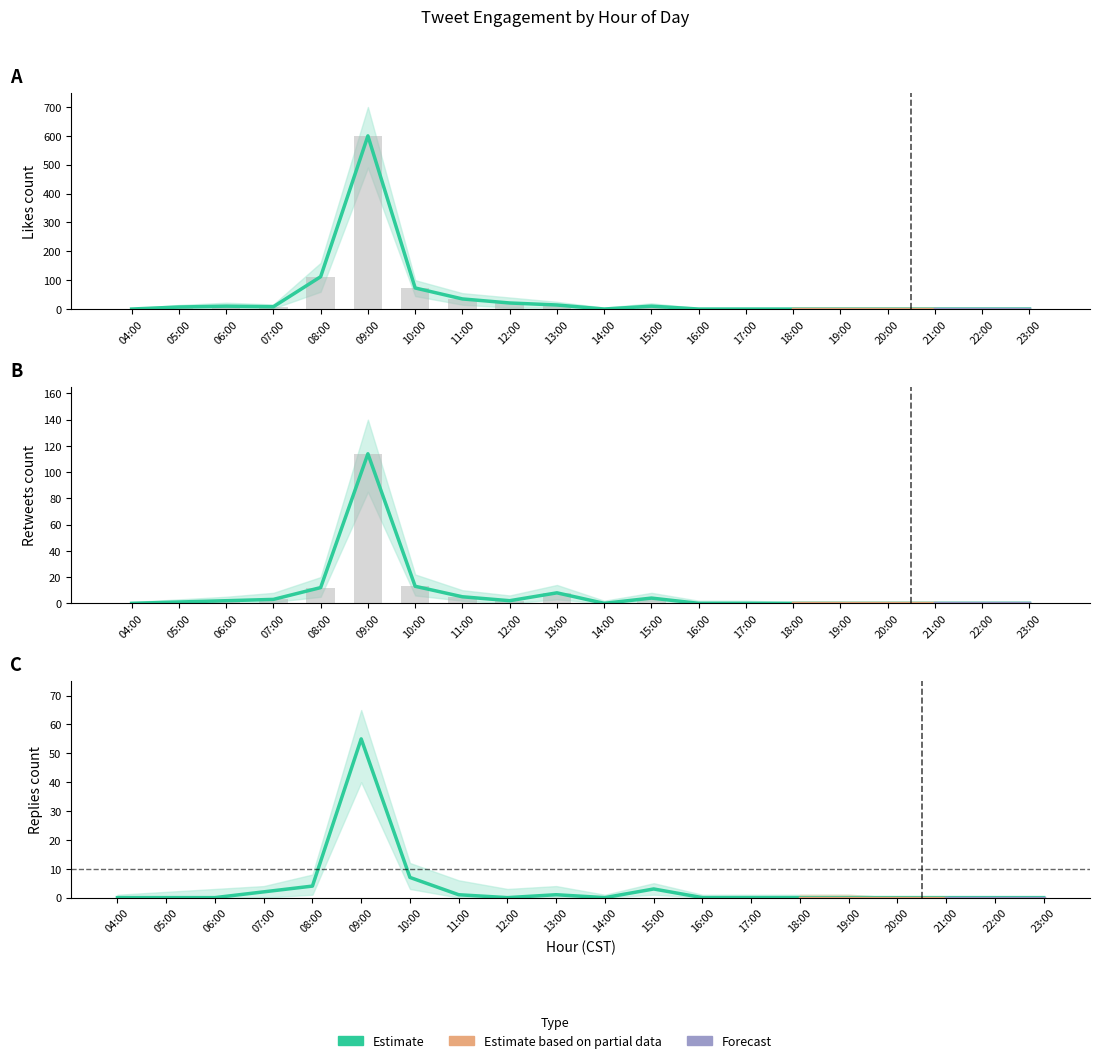

Which series has the largest total across all categories?

likes_count